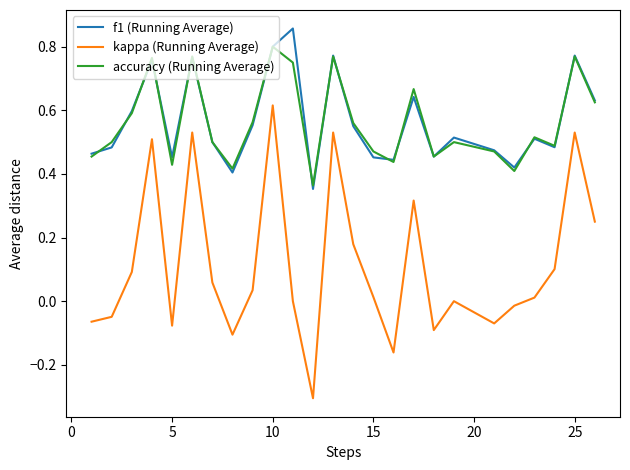

True or false: f1 (Running Average) and kappa (Running Average) cross at least once.

False